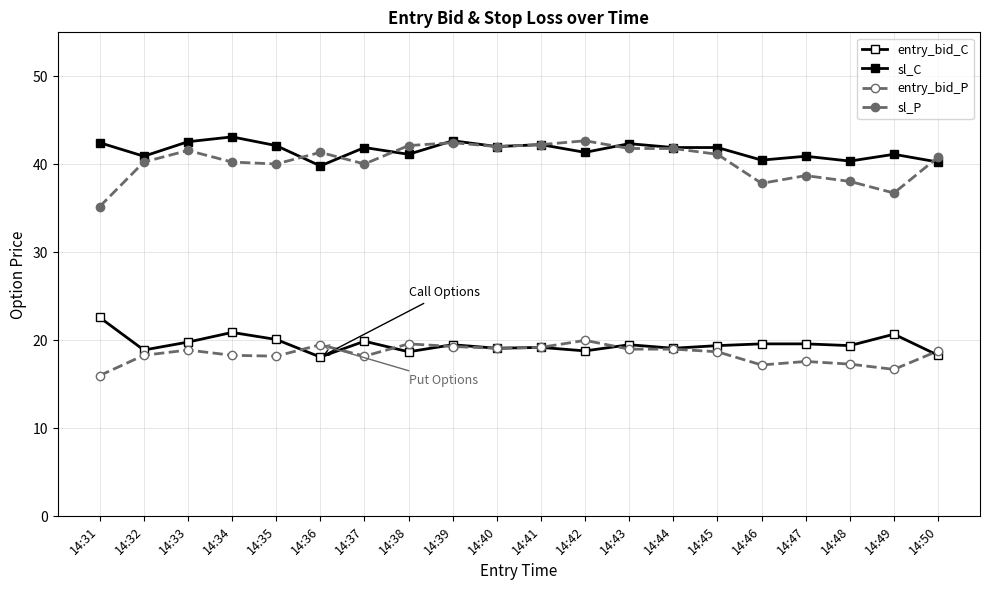

True or false: sl_C has a value of 68.3 at 14:31.

False